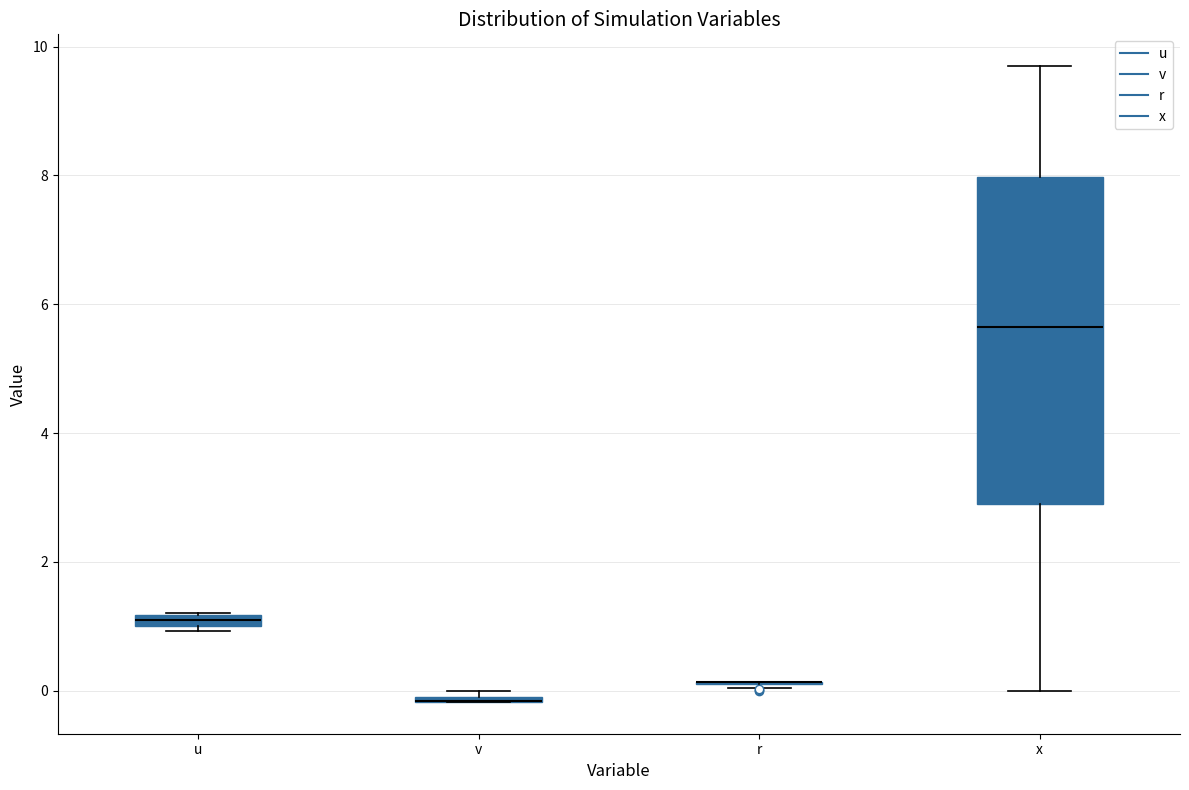

Comparing the boxes themselves (not the whiskers), which one is the tallest?

x